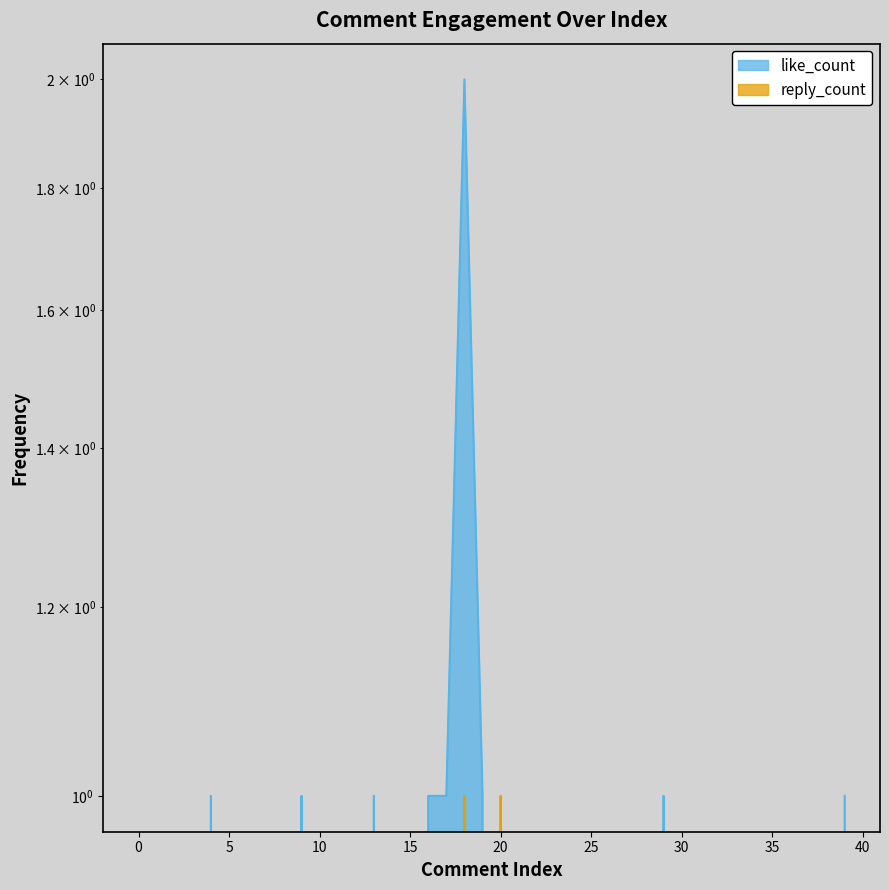

True or false: reply_count has a value of 1 at 37.

False